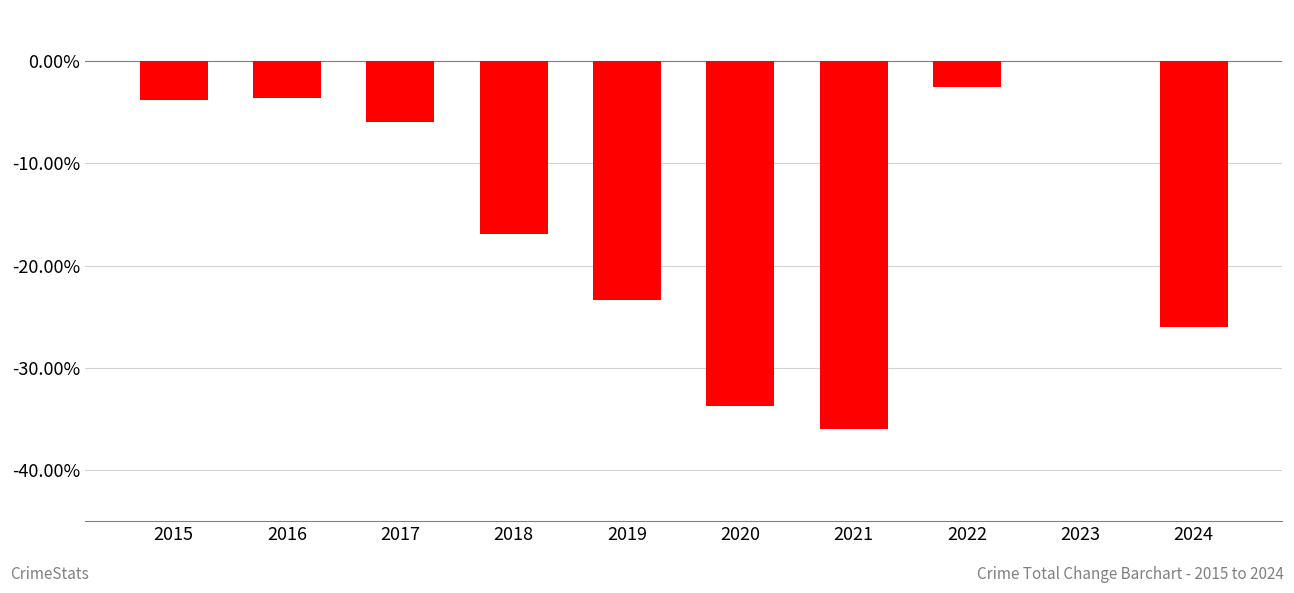

Where is the data nearest to the value -18?

2018